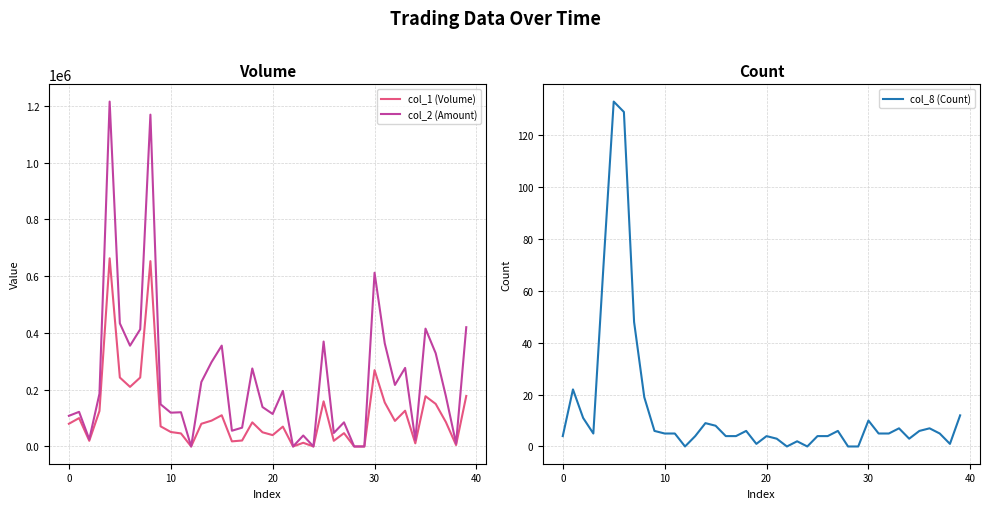

How many data points in col_2 (Amount) are above 177140?

19